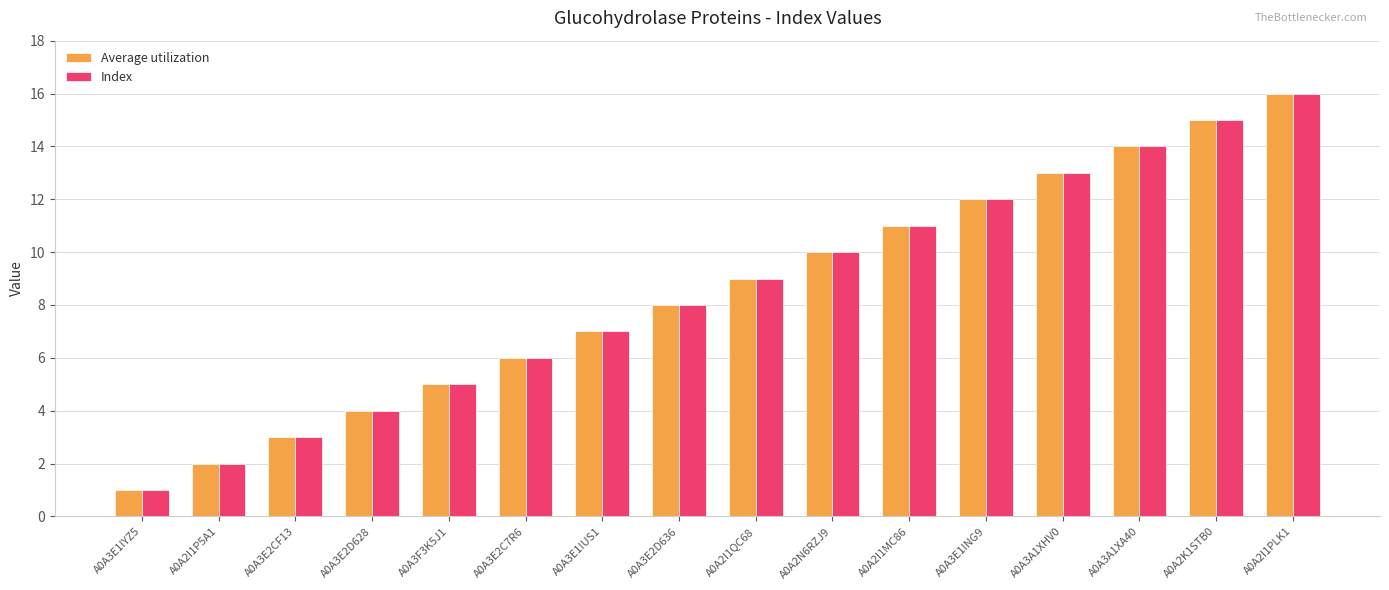

True or false: Average utilization has a value of 5 at A0A3F3K5J1.

True